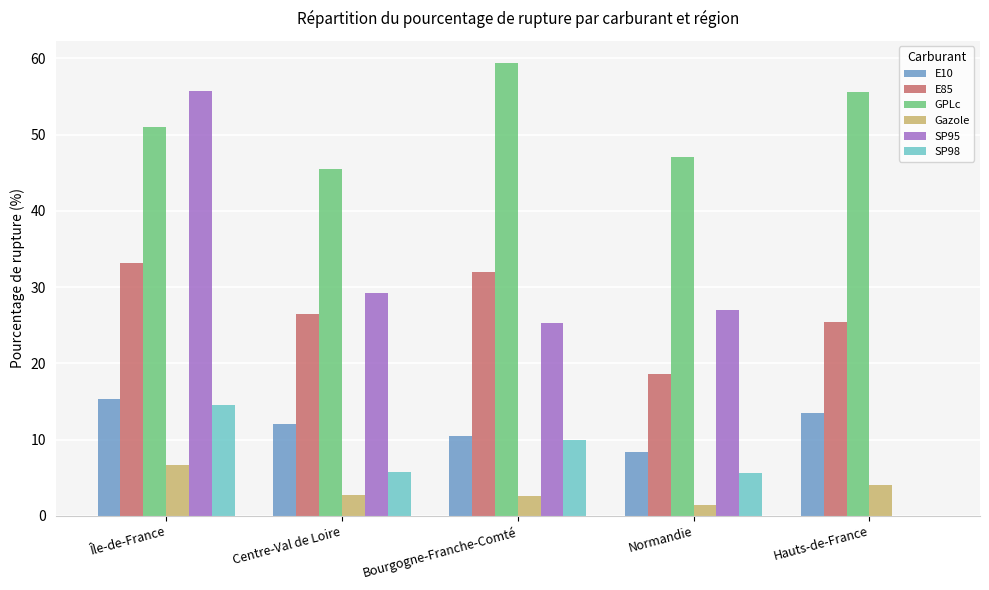

What is the maximum value for E85?

33.2